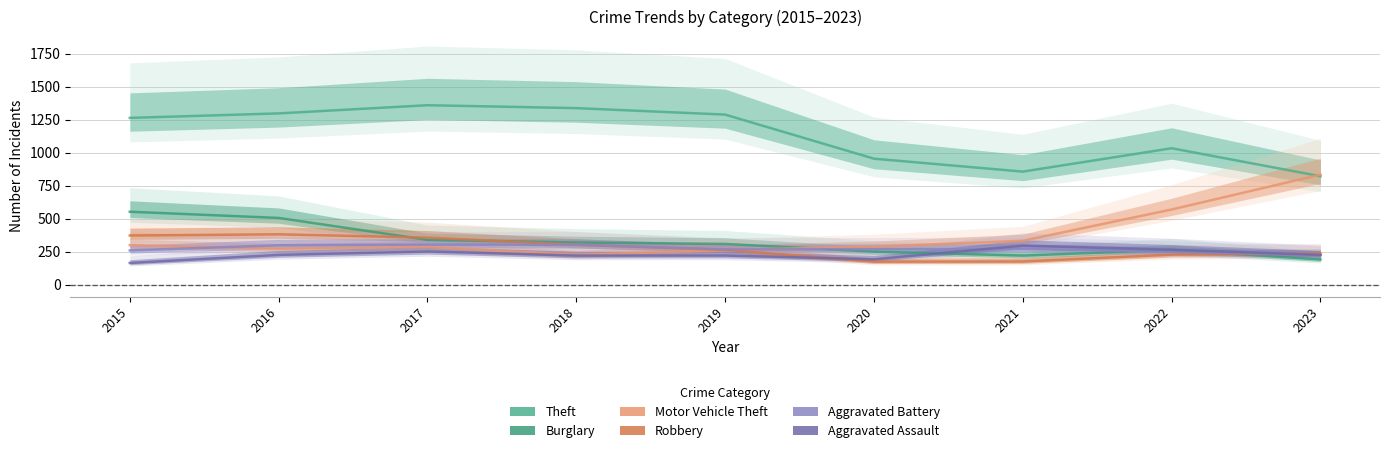

What is the approximate value of Theft at 2019, to the nearest 10?

1290